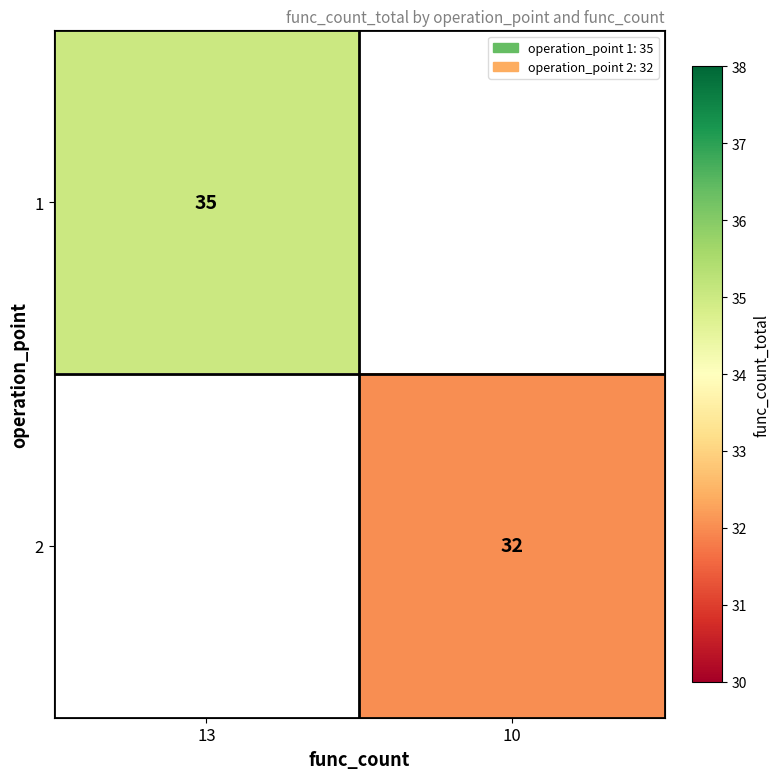

Is it true that 2 equals 45 at 10?

False